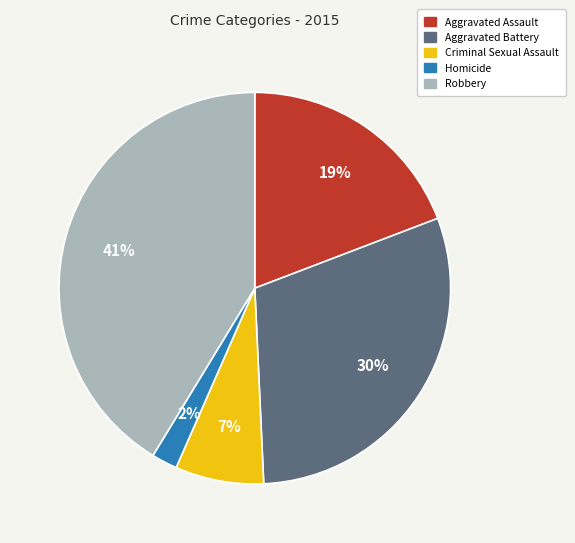

To the nearest percent, what is the difference between the Criminal Sexual Assault and Aggravated Battery slice percentages?

23%